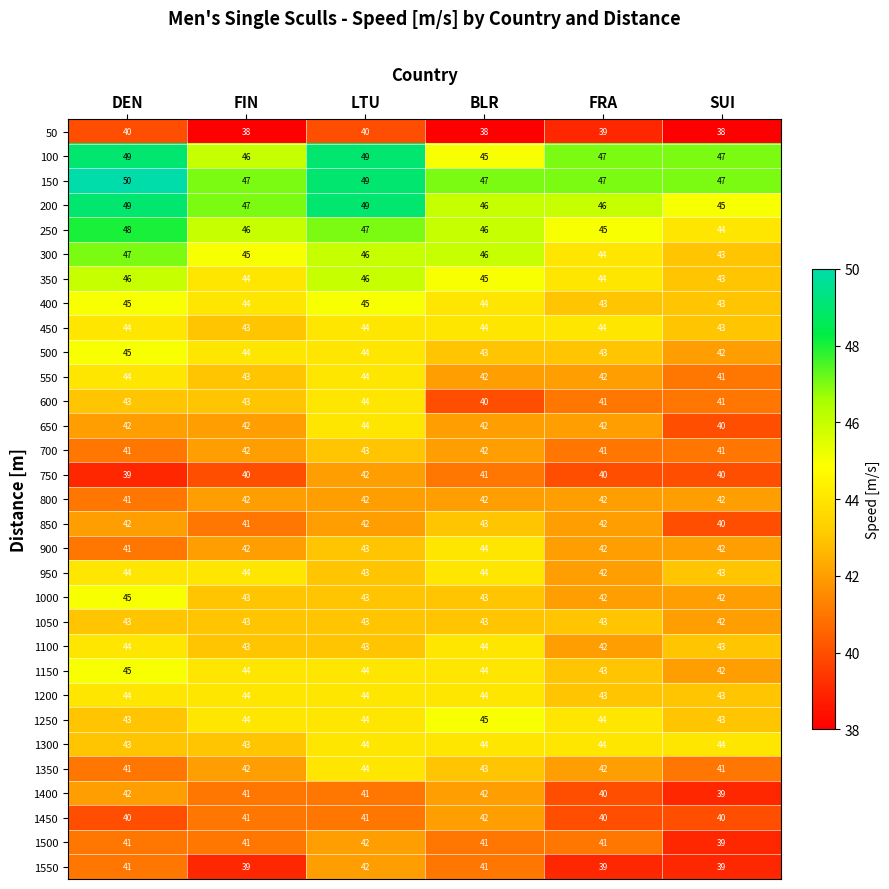

At which label does 250 first exceed 46?

DEN